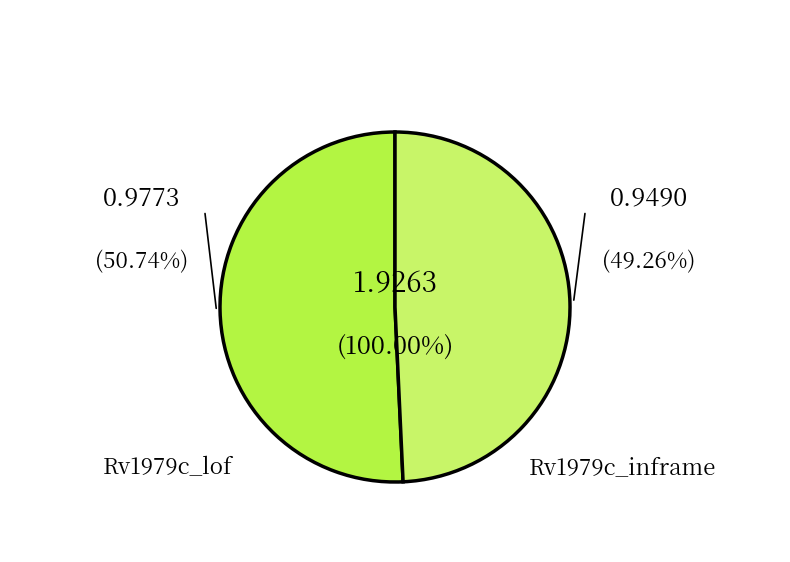

To the nearest percent, what portion does Rv1979c_lof represent?

51%